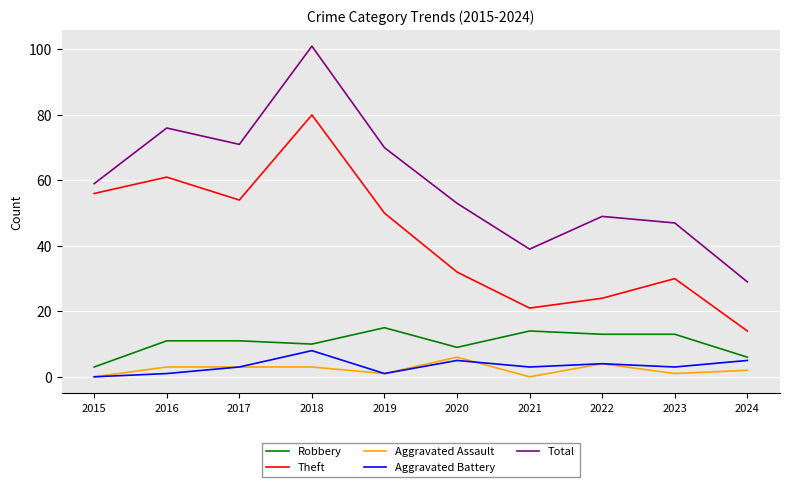

How many values in the Aggravated Assault series are below 3?

5